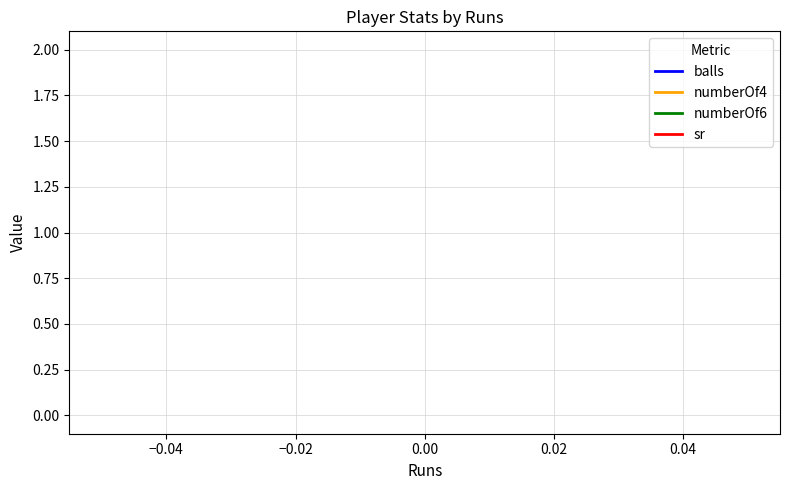

How many lines are shown in the chart?

4